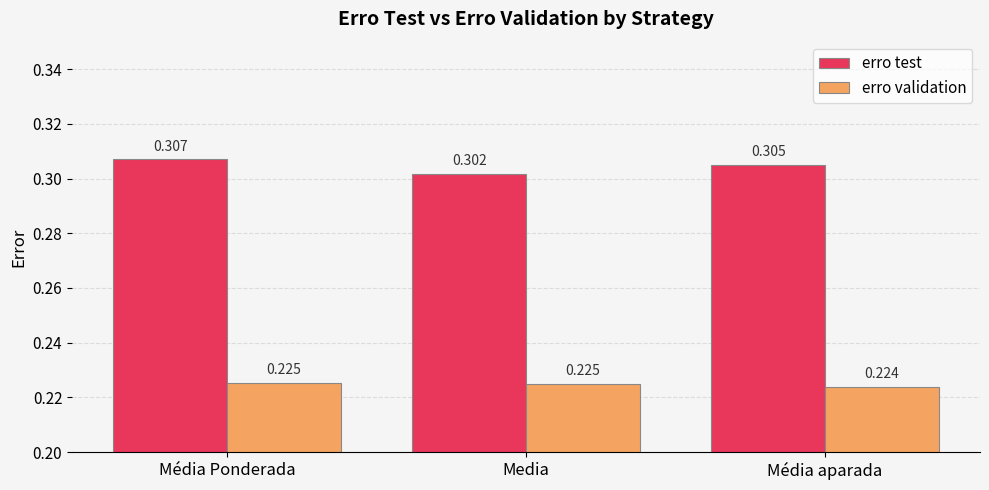

Which category has the highest value across all series?

Média Ponderada